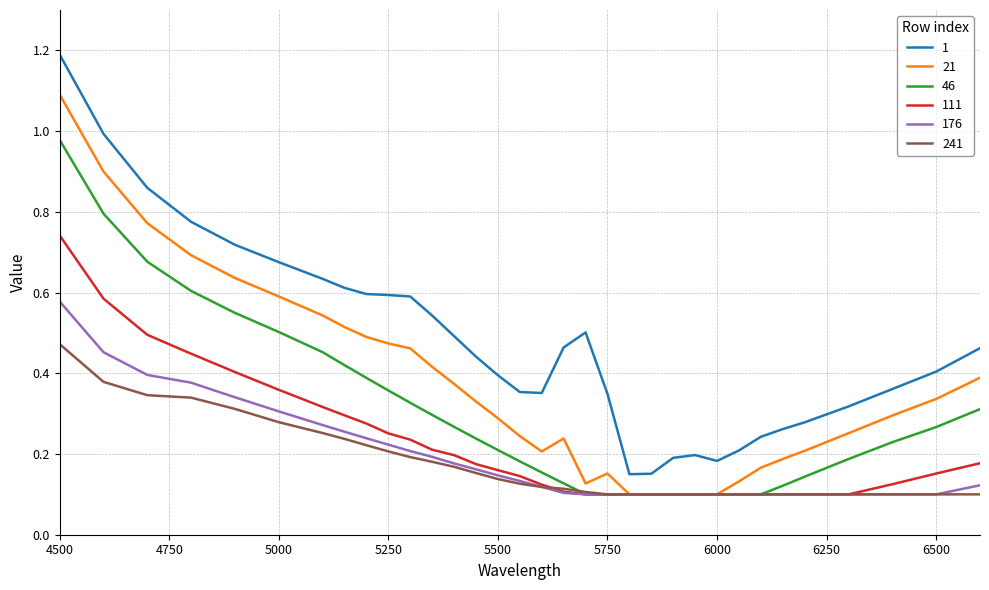

True or false: 176 and 1 intersect in this chart.

False